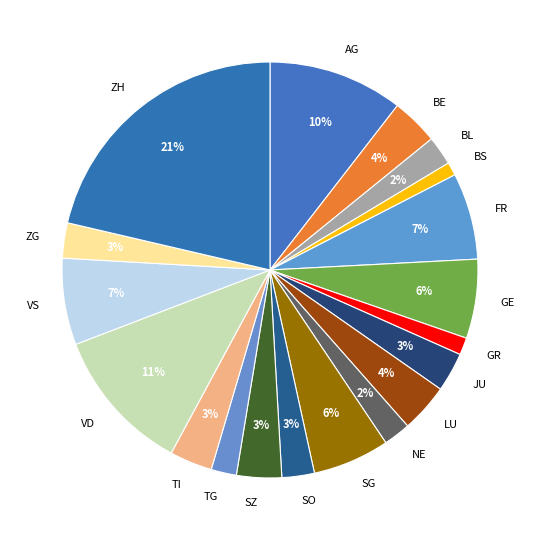

To the nearest percent, what percentage of the pie is ZH?

21%